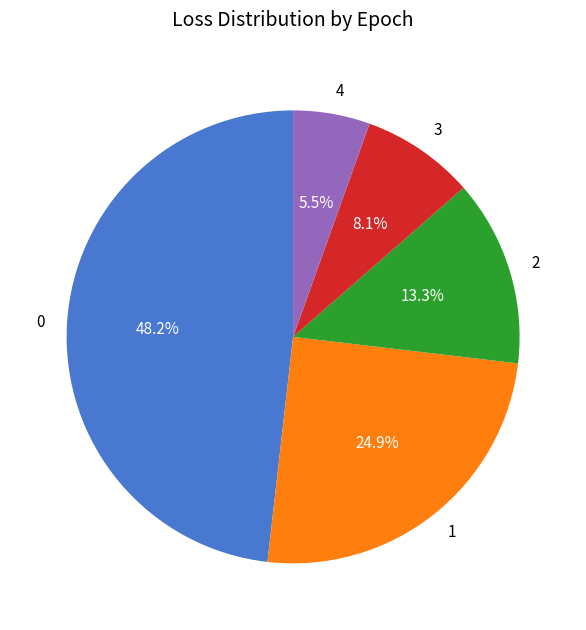

Which has a higher value, 4 or 2?

2